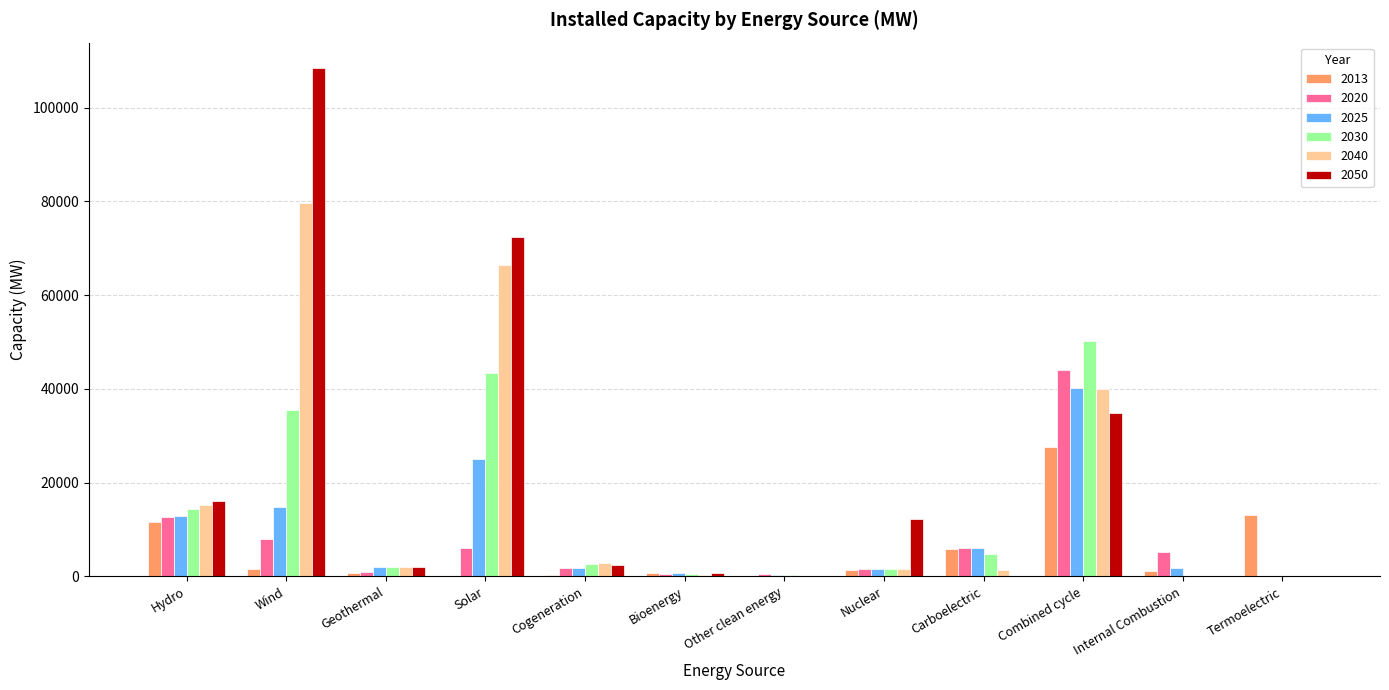

Are the bars grouped side by side (vs. stacked)?

Yes